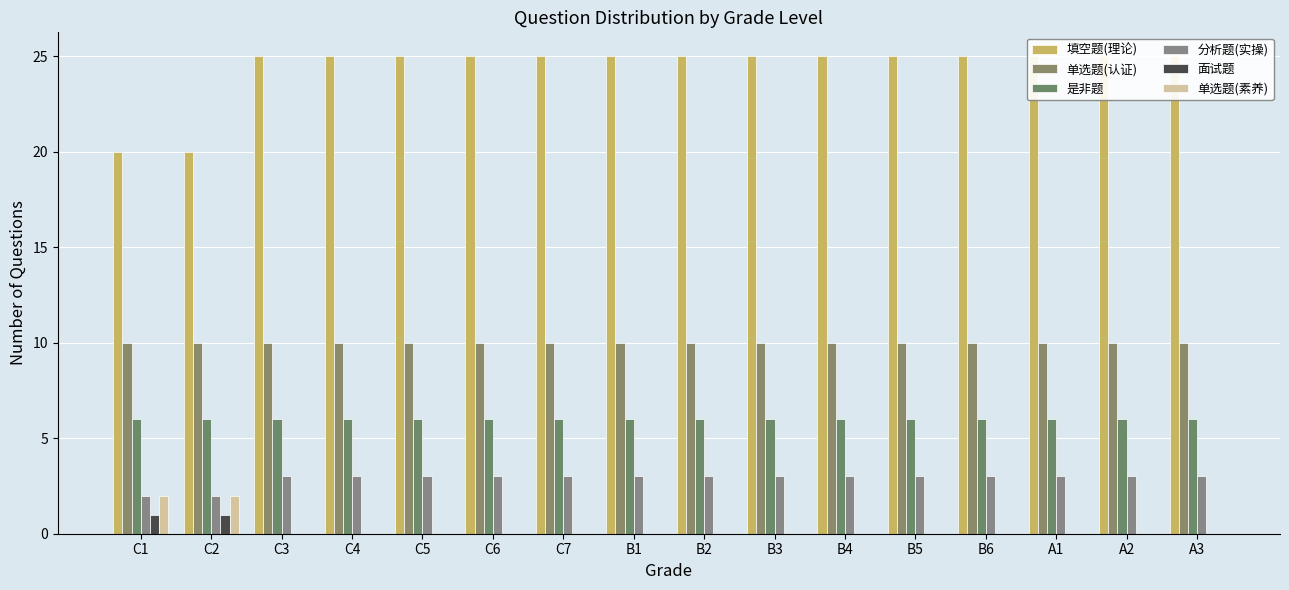

Rank the categories by 填空题(理论) value from lowest to highest.

C1, C2, C3, C4, C5, C6, C7, B1, B2, B3, B4, B5, B6, A1, A2, A3